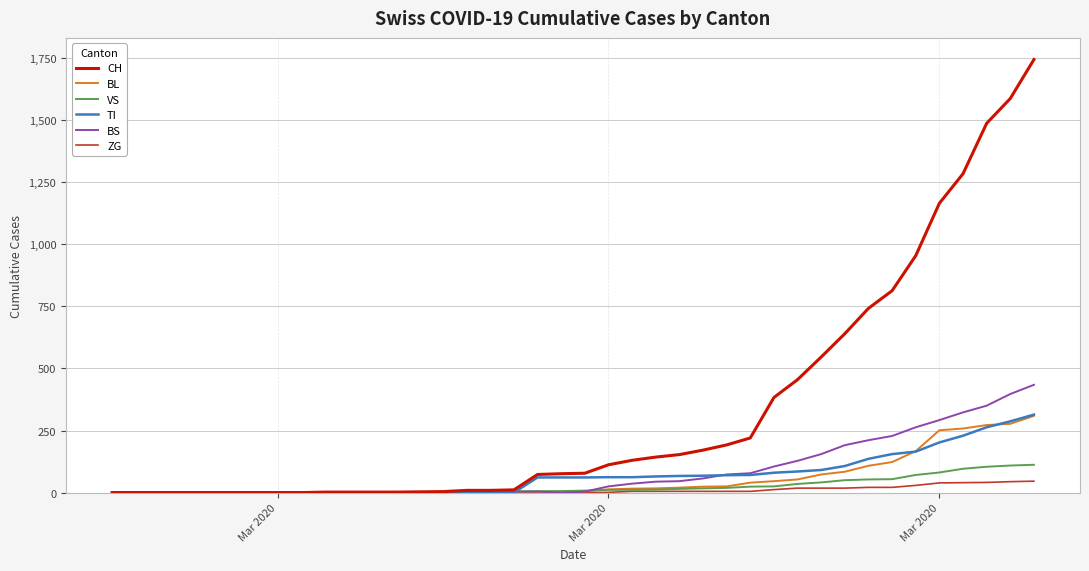

Which series has the largest total across all categories?

CH